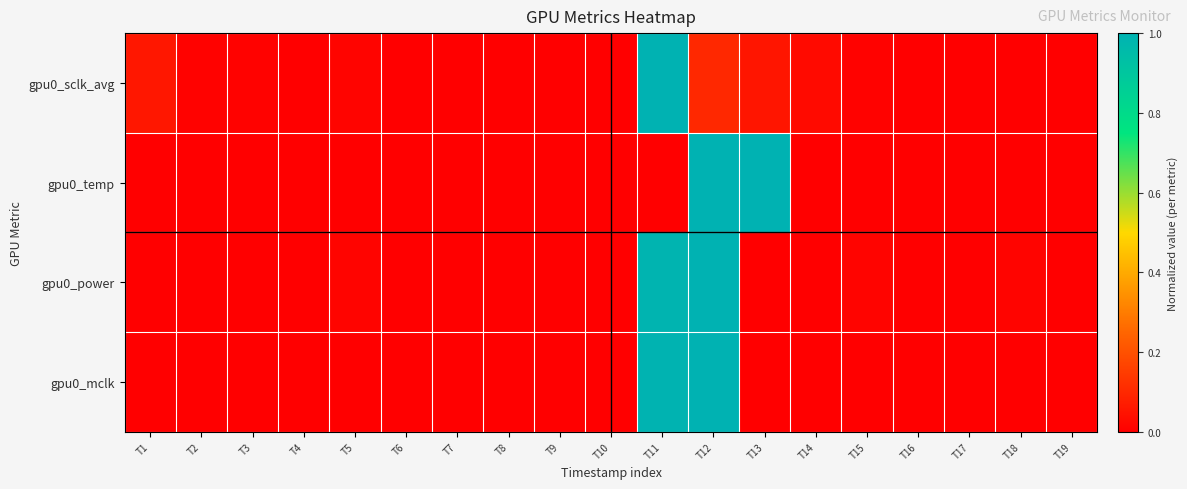

Which series has the largest total across all categories?

gpu0_power